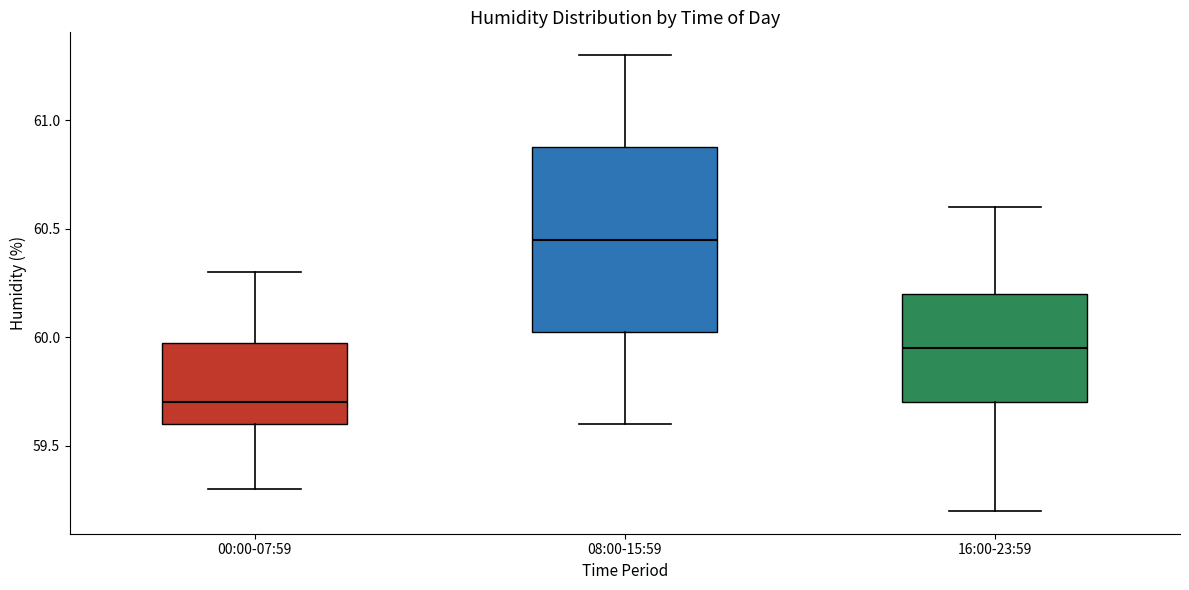

Reading left to right, read every box against the y-axis: the position of its median line, the range the box covers, and the ends of its whiskers. The values are not printed on the chart, so give them approximately, as read against the axis.

00:00-07:59: median 59.70, box 59.60 to 60.00, whiskers 59.30 to 60.30
08:00-15:59: median 60.45, box 60.05 to 60.90, whiskers 59.60 to 61.30
16:00-23:59: median 59.95, box 59.70 to 60.20, whiskers 59.20 to 60.60